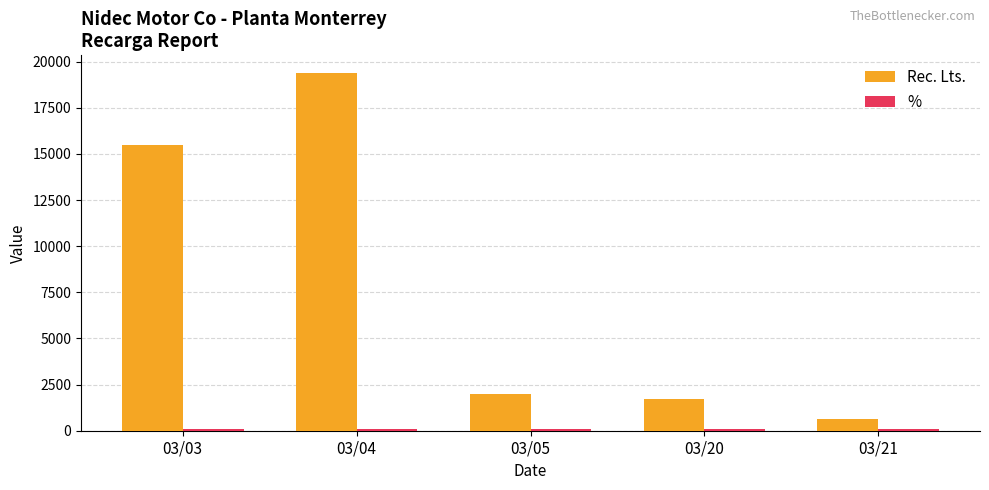

What is the highest value of the Rec. Lts. series?

19370.6